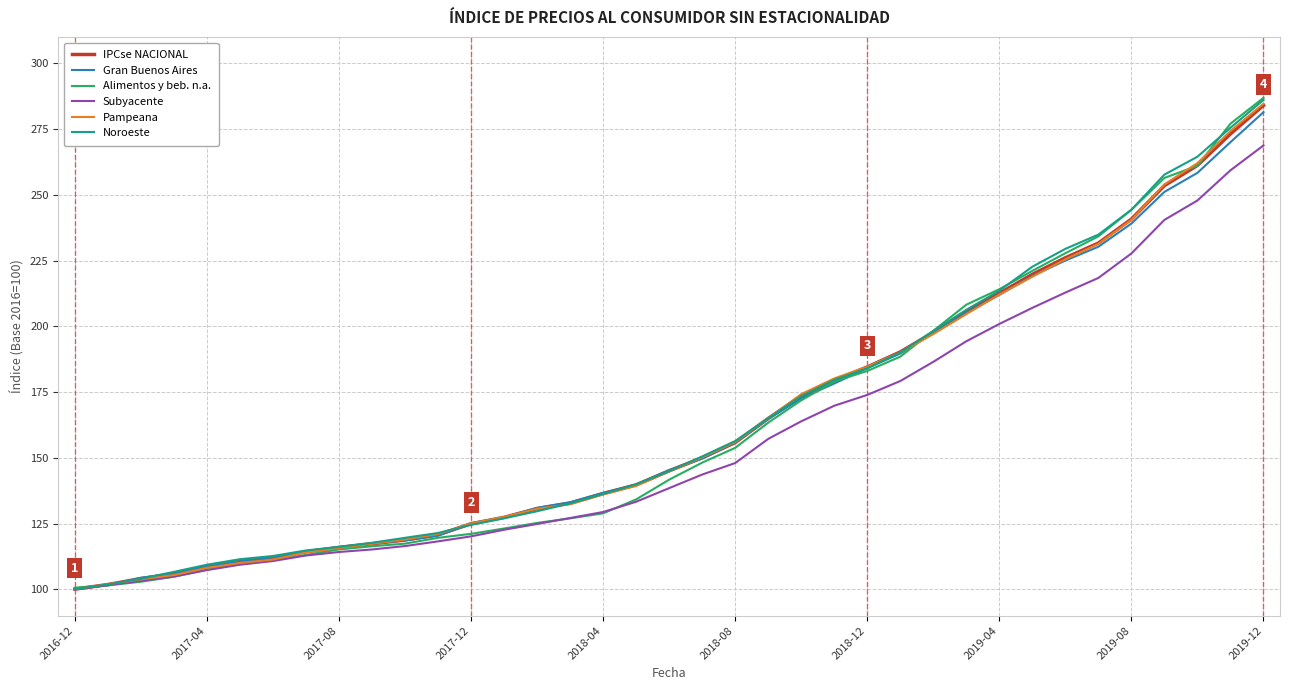

Which series has the largest range (max minus min)?

Alimentos y beb. n.a.